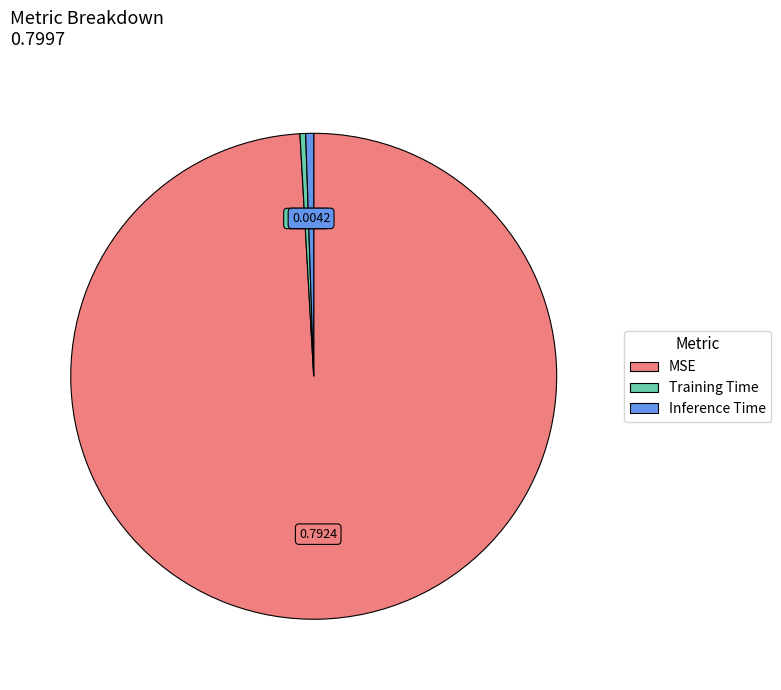

Is it true that Training Time is 0% of the pie?

True